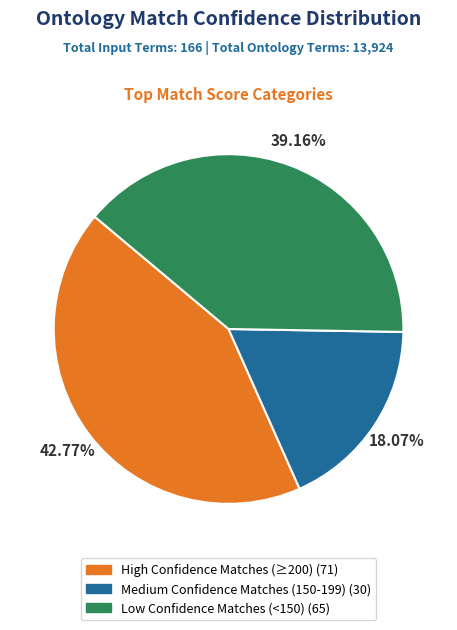

To the nearest percent, what is the difference between the largest and smallest slice percentages?

25%